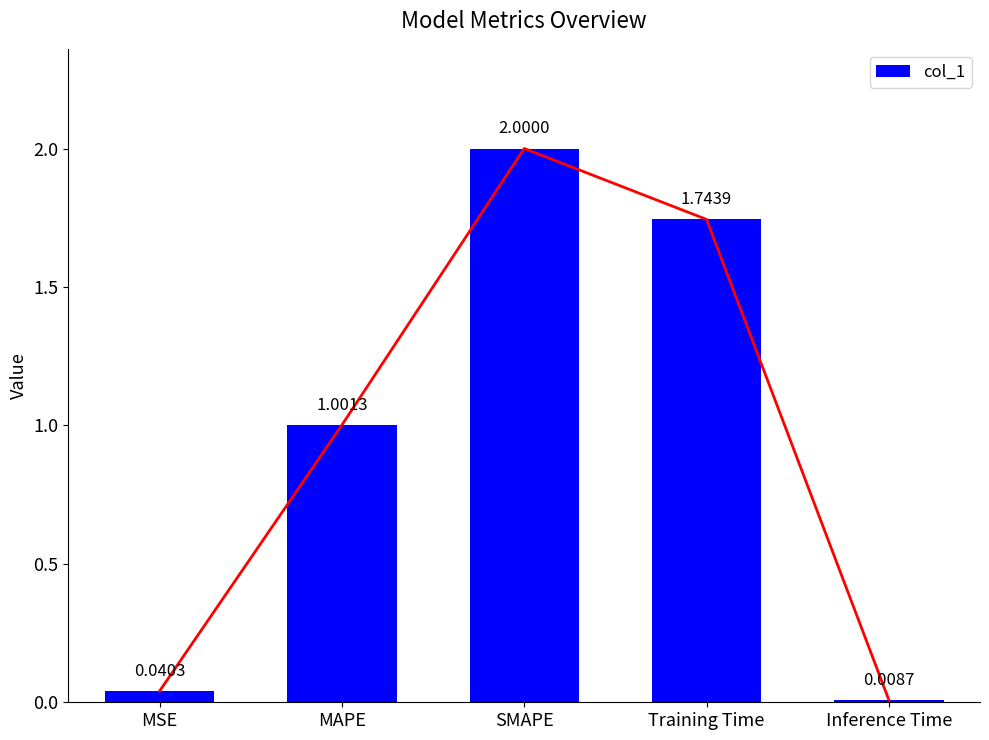

The value at Inference Time is 0.0. True or false?

True